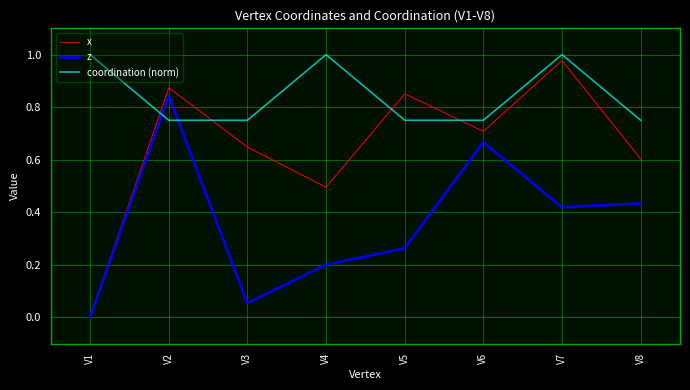

Between which two adjacent categories do z and coordination (norm) first intersect?

V1 and V2